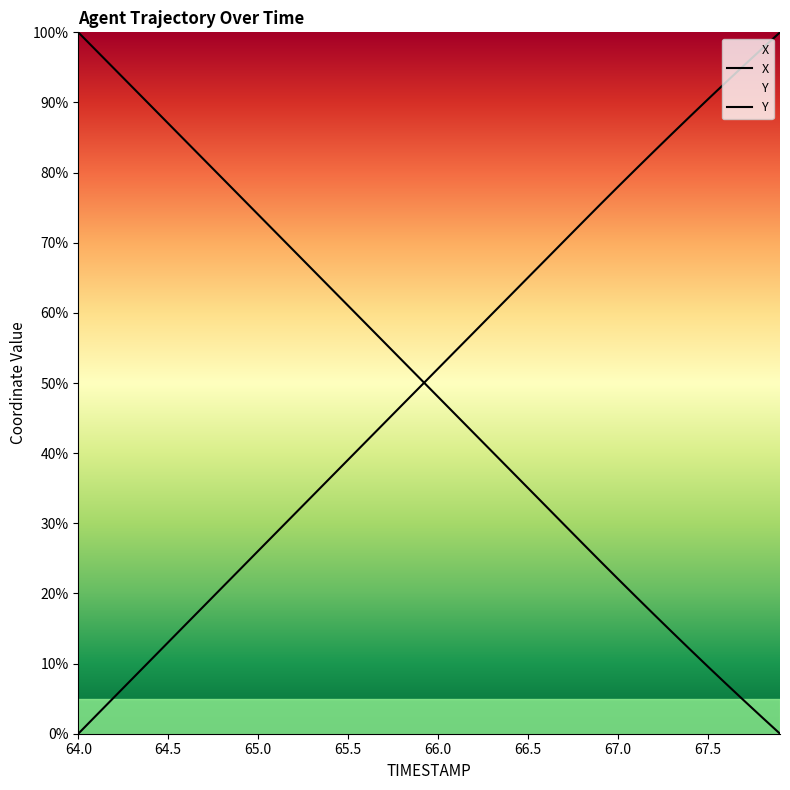

How many values in the Y series exceed 50?

20